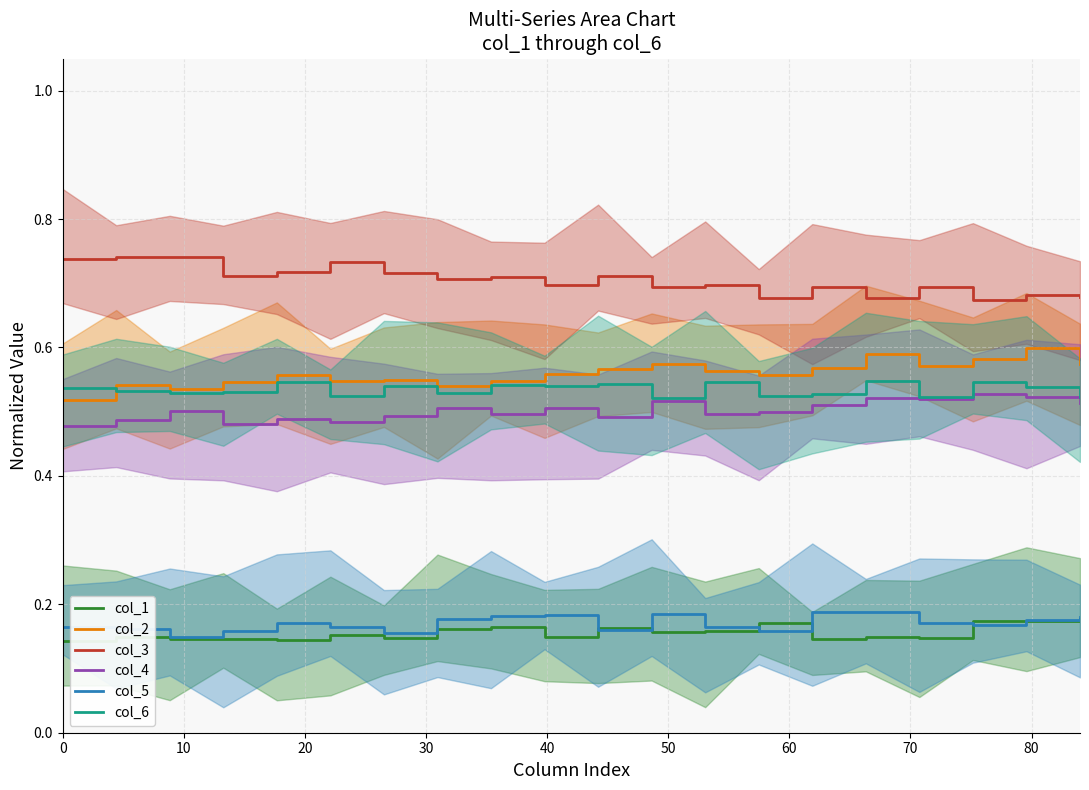

Which series has the largest total across all categories?

col_3